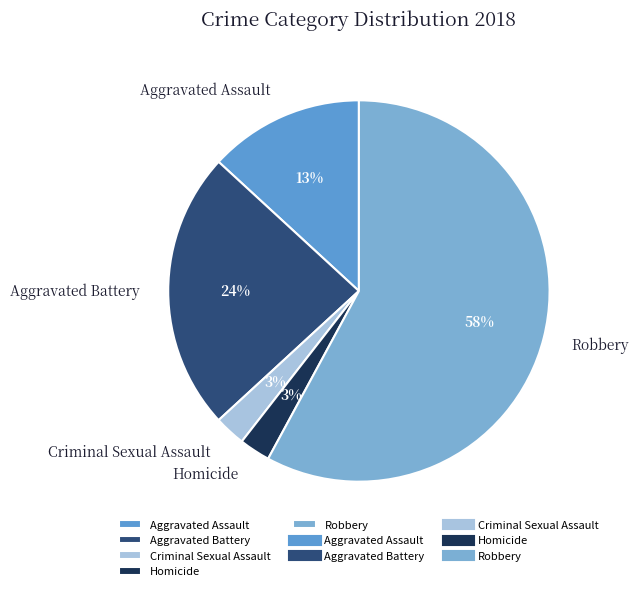

Does Robbery represent more than half of the total?

Yes